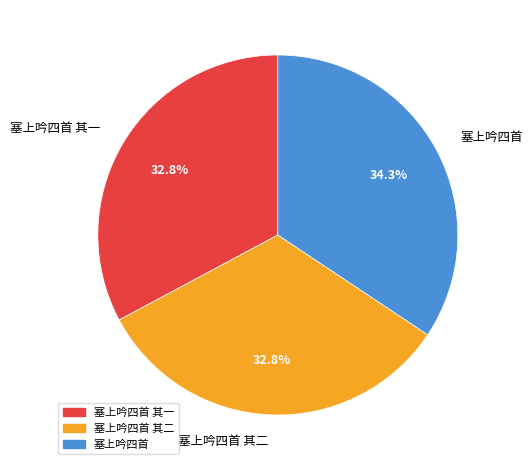

How many slices are in this pie chart?

3